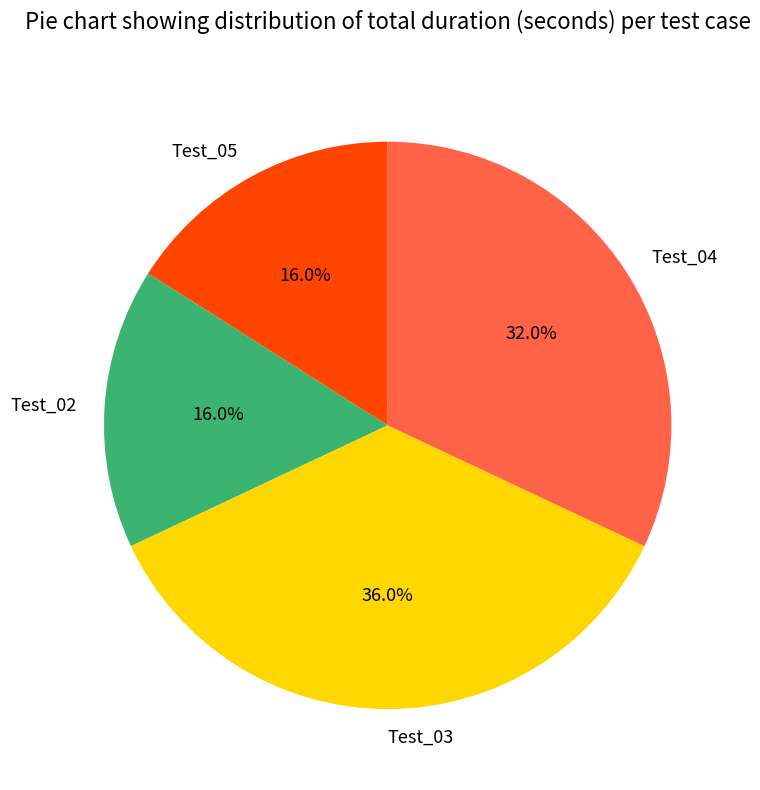

Approximately how many times larger is the value at Test_02 compared to Test_05?

1.0